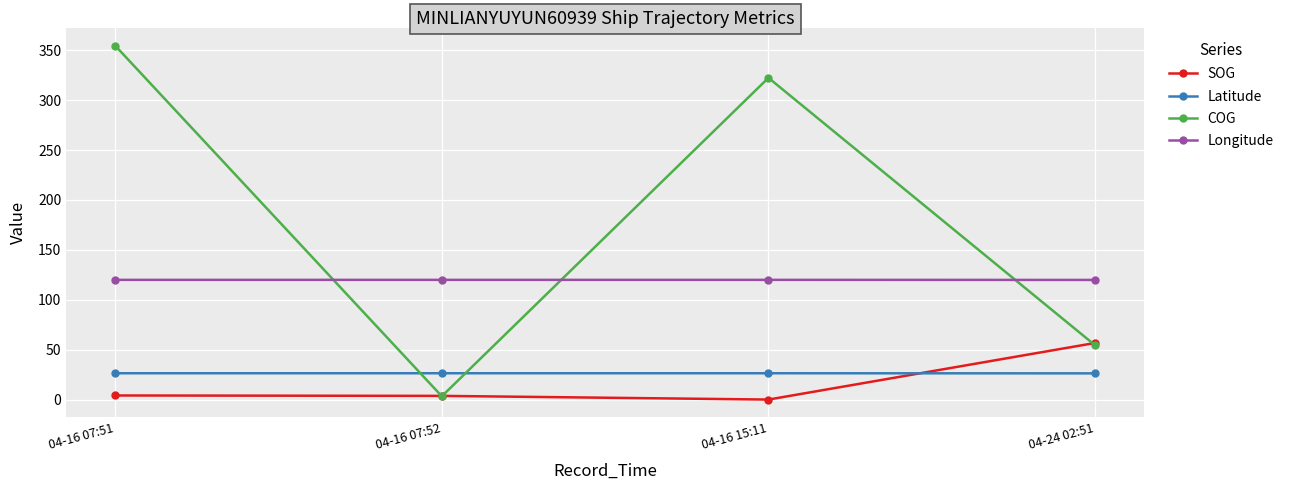

What is the value of the Longitude point at the 3rd from the left?

119.9